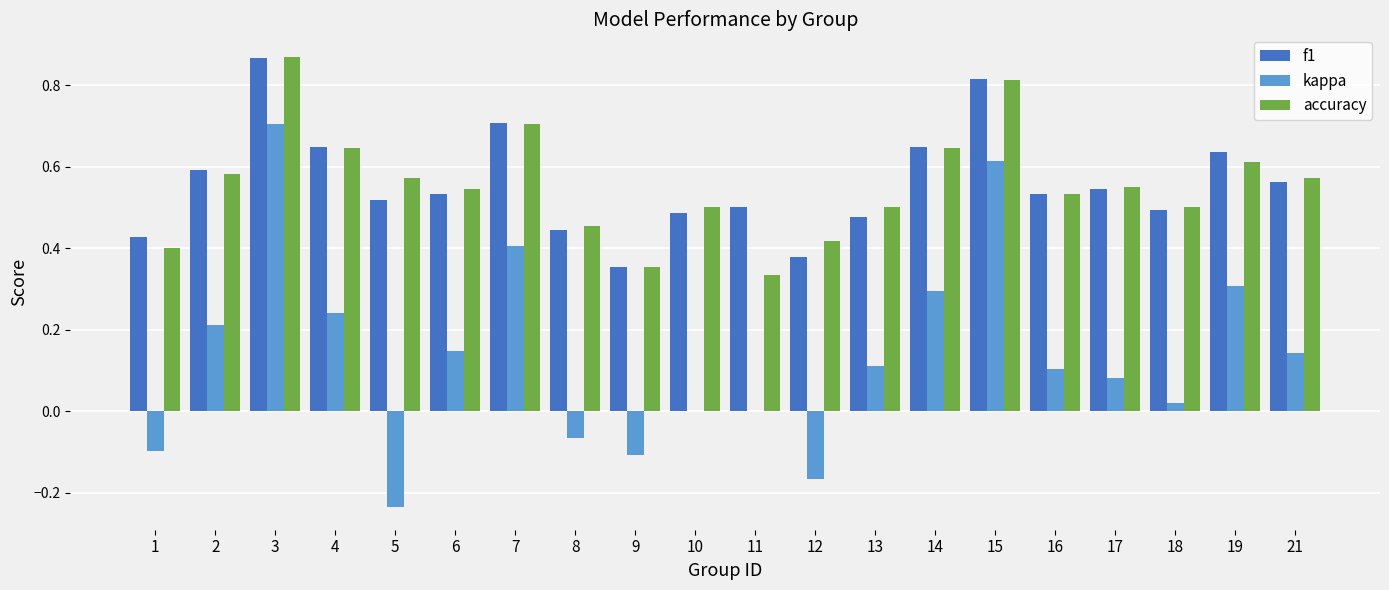

Which series changed the most between 9 and 11?

f1